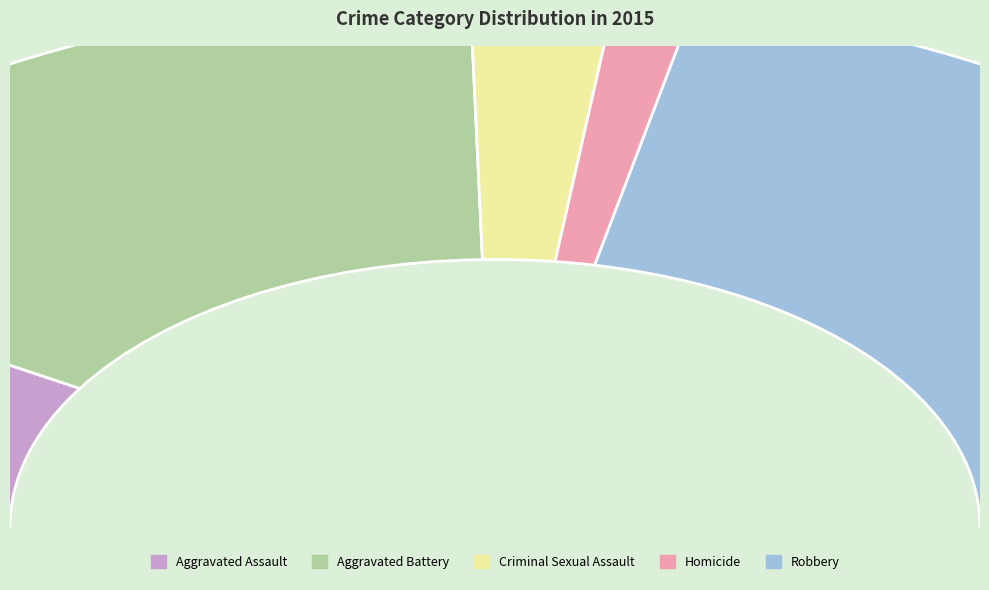

Rank the categories by value from lowest to highest.

Homicide, Criminal Sexual Assault, Aggravated Assault, Aggravated Battery, Robbery